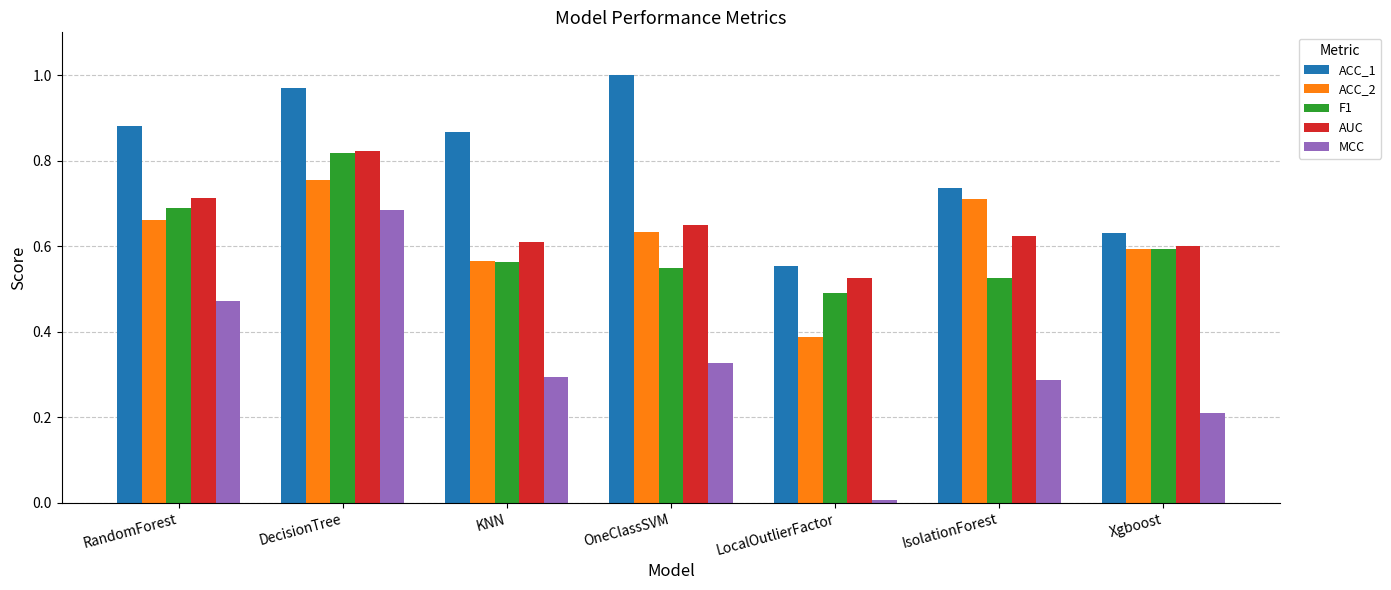

At how many categories does at least one series exceed 0?

7